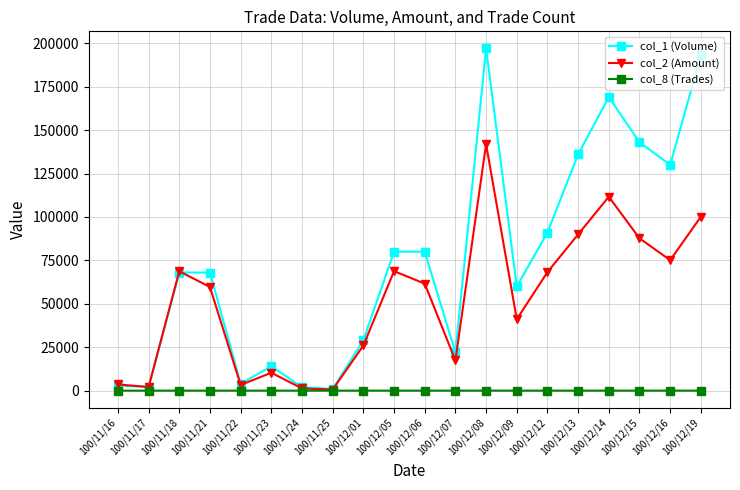

At which label does col_2 (Amount) reach its peak?

100/12/08